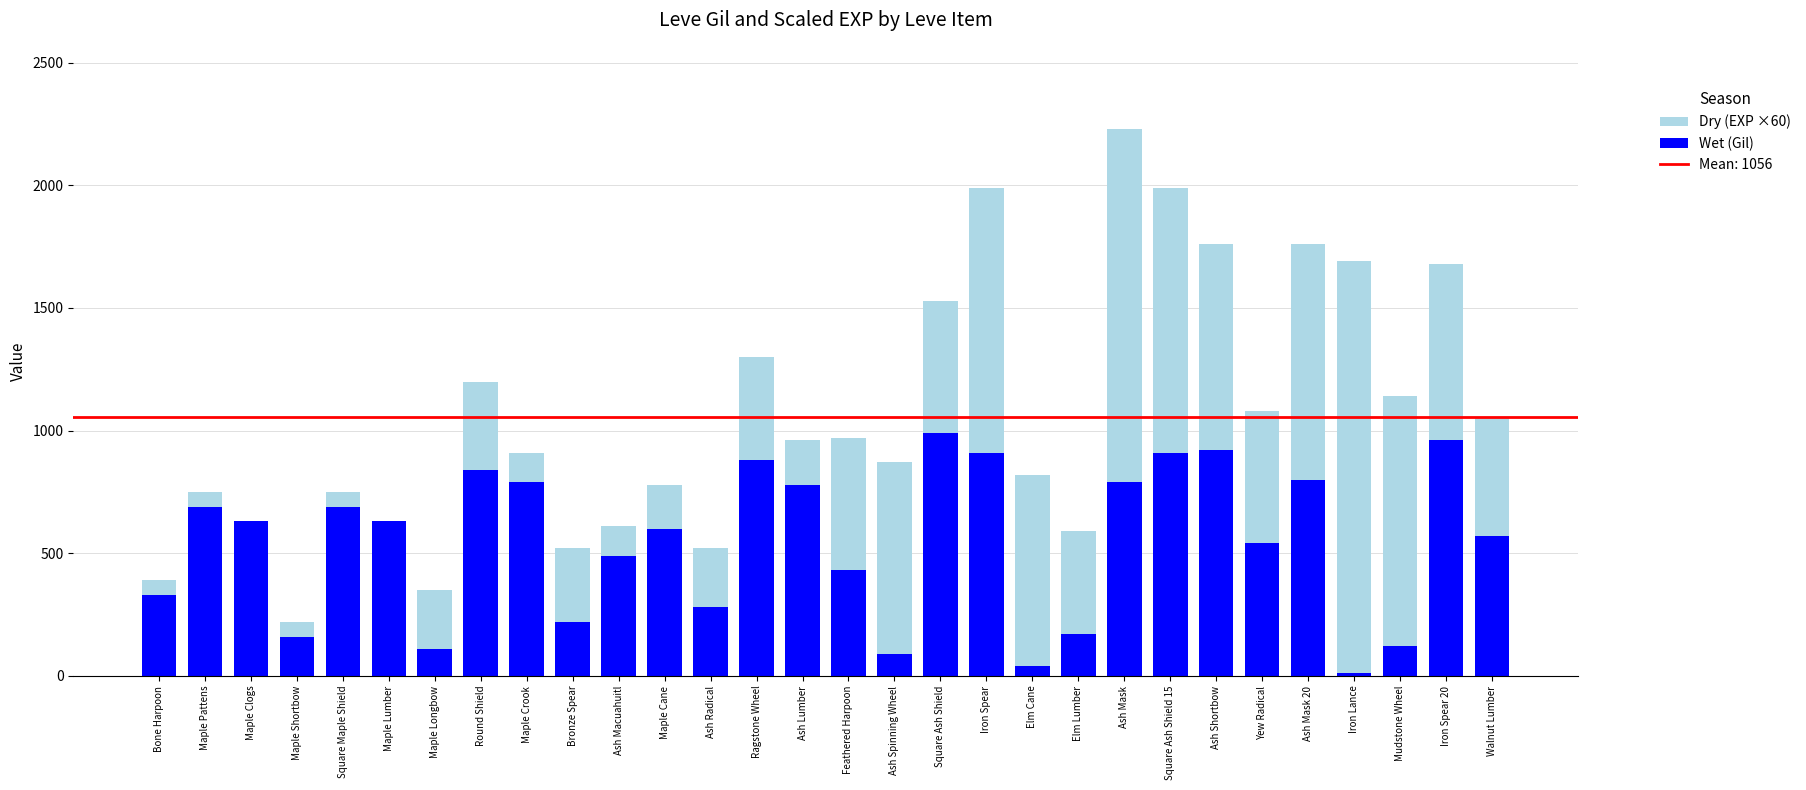

At which category is the sum across all series the highest?

Ash Mask